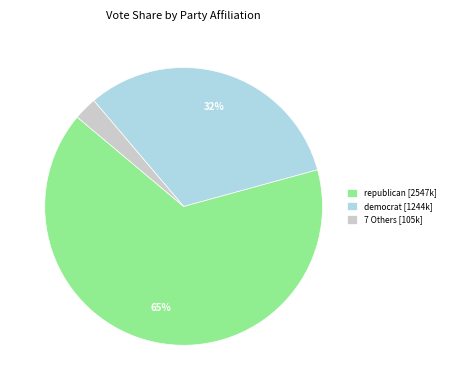

Which slice is the largest?

republican [2547k]